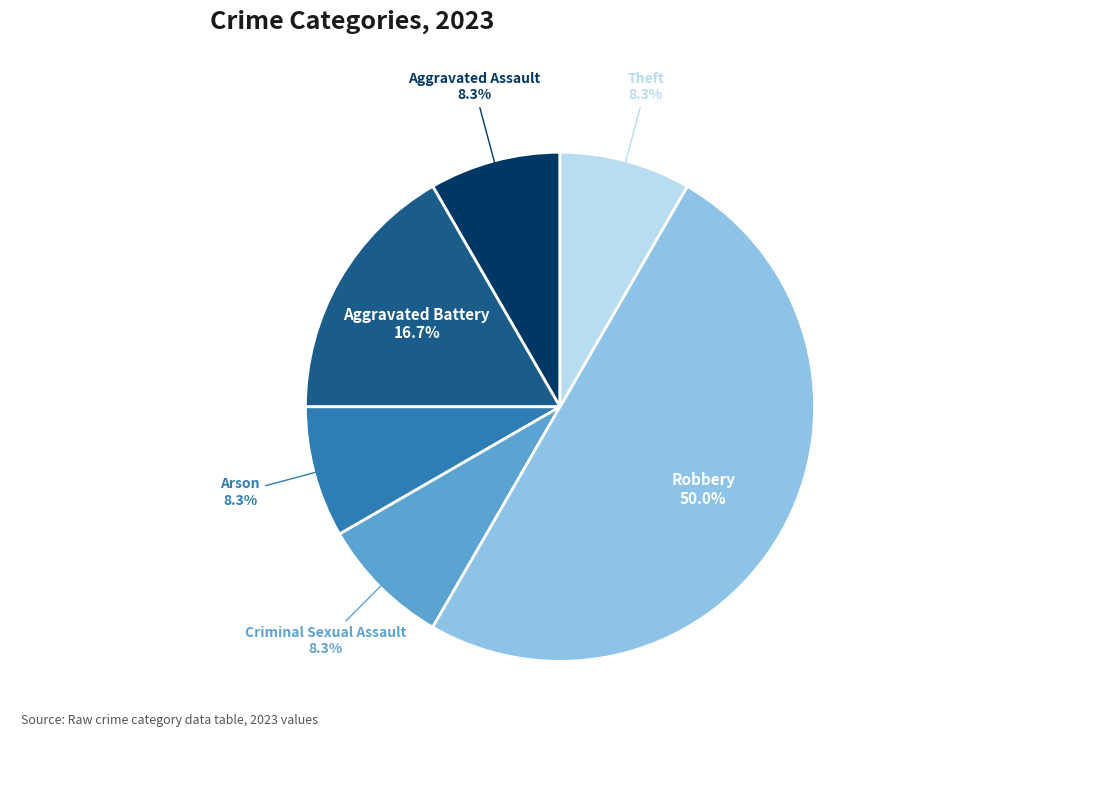

To the nearest percent, what portion does Theft represent?

8%